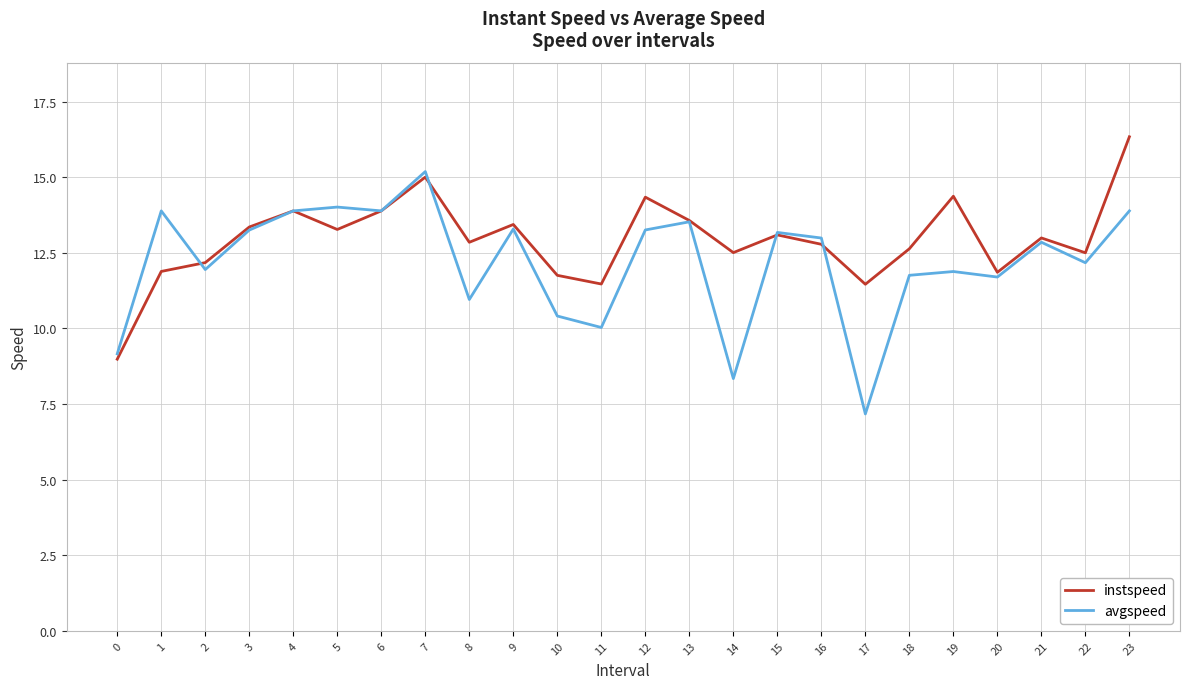

List the series in order of their peak value, lowest first.

avgspeed, instspeed